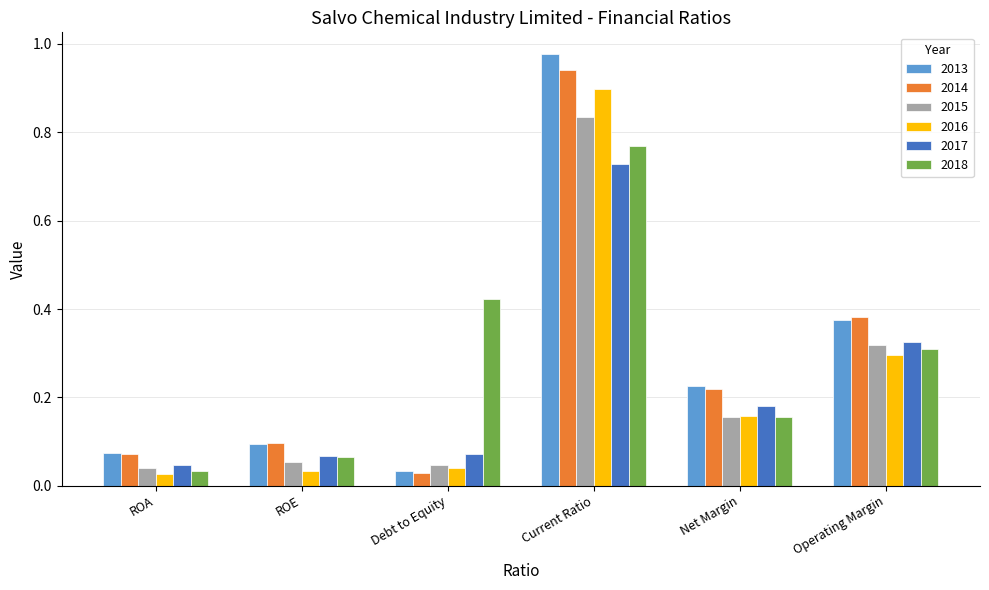

What is the sum of all 2013 values?

1.8